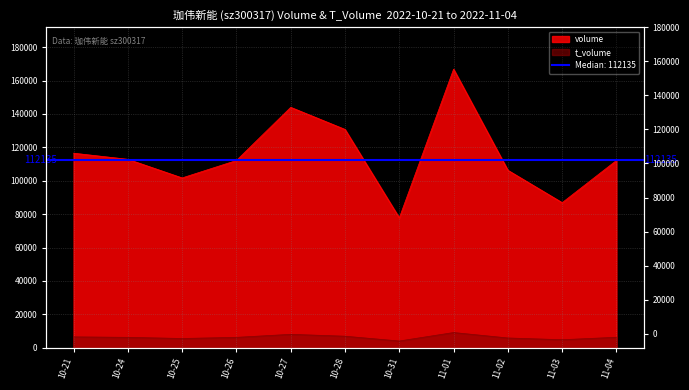

What is the maximum value for t_volume?

9146